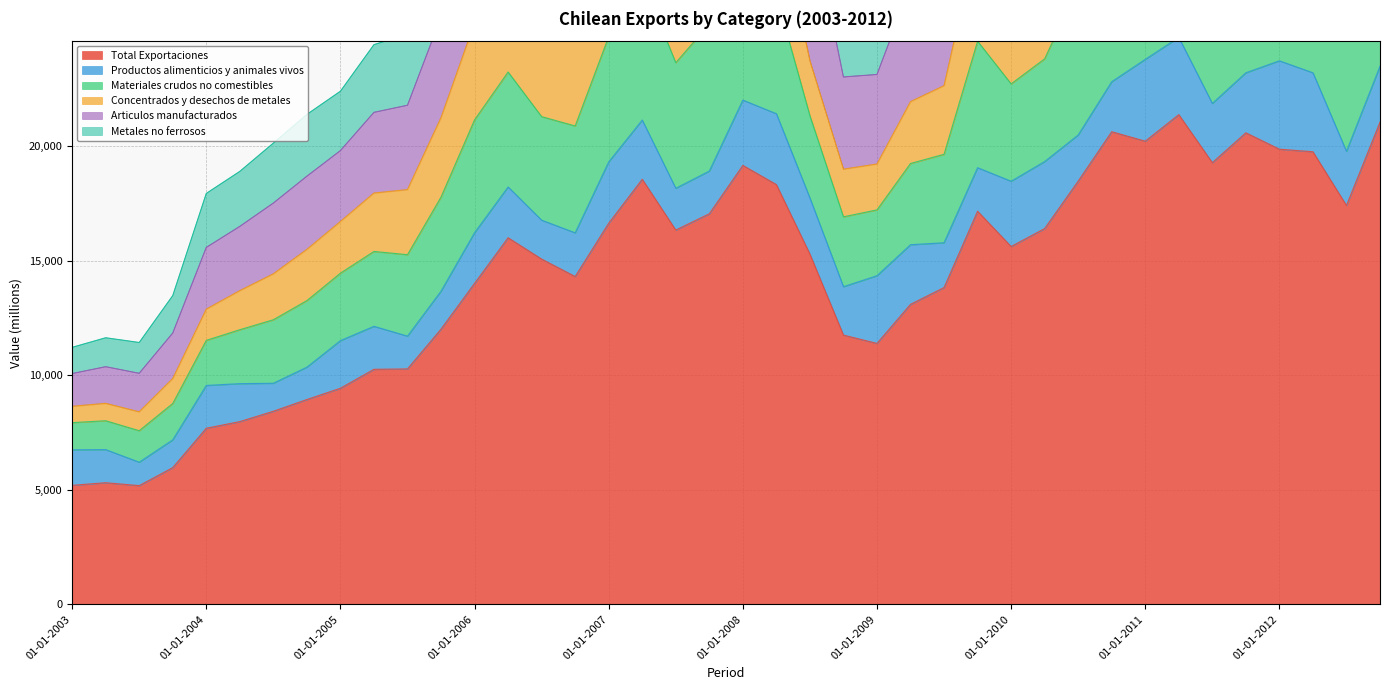

Is the value of Metales no ferrosos at 01-07-2012 greater than the value of Total Exportaciones at 01-07-2006?

Yes